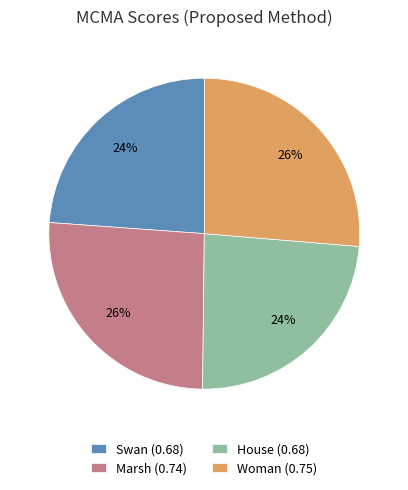

To the nearest percent, what portion does Woman (0.75) represent?

26%